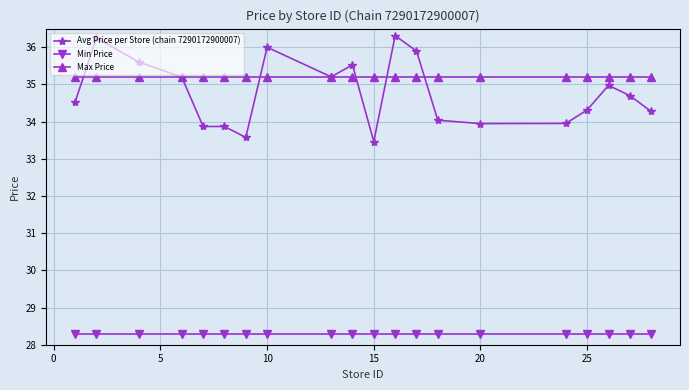

Is this an area chart (filled region under the line)?

No